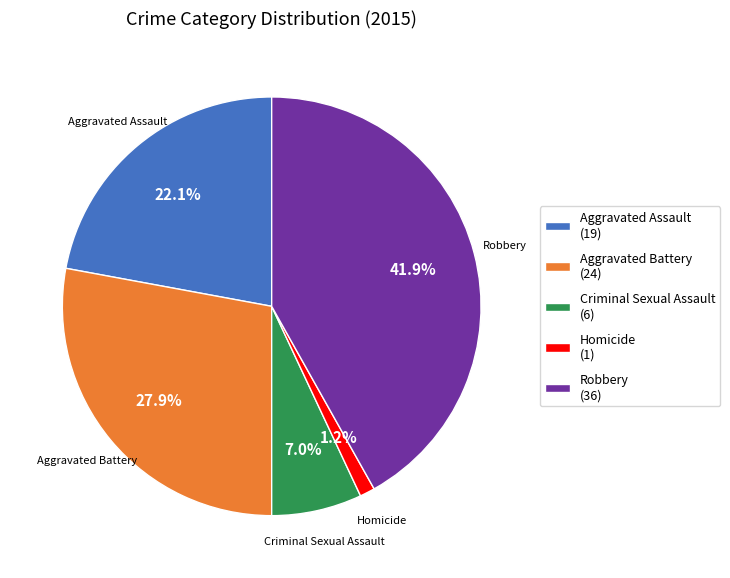

Combined, what portion of the pie is Aggravated Assault (19) and Aggravated Battery (24)?

50.0%